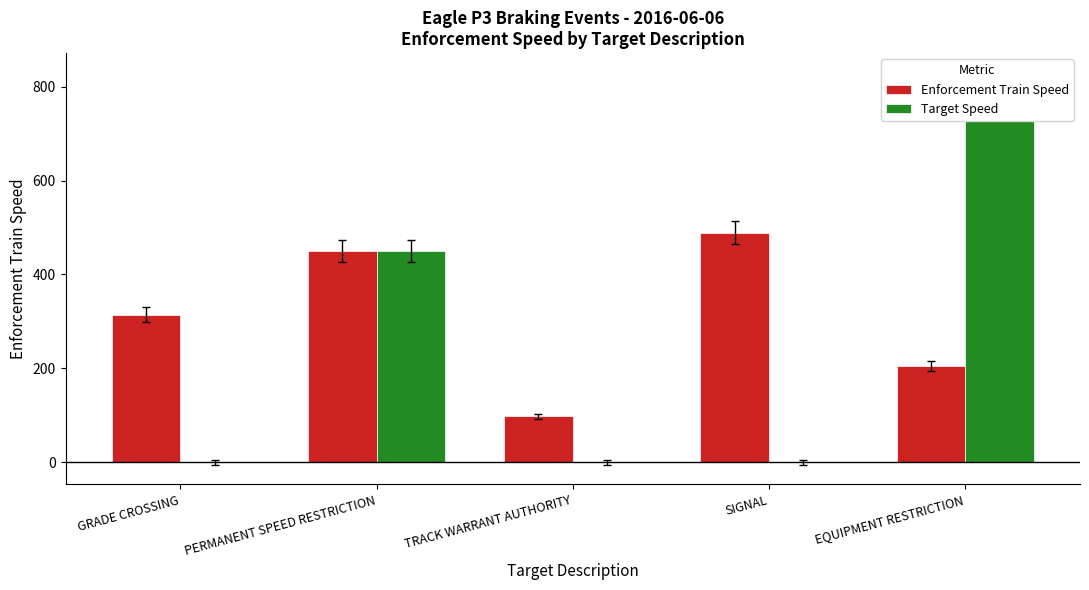

Rank the categories by Enforcement Train Speed value from highest to lowest.

SIGNAL, PERMANENT SPEED RESTRICTION, GRADE CROSSING, EQUIPMENT RESTRICTION, TRACK WARRANT AUTHORITY